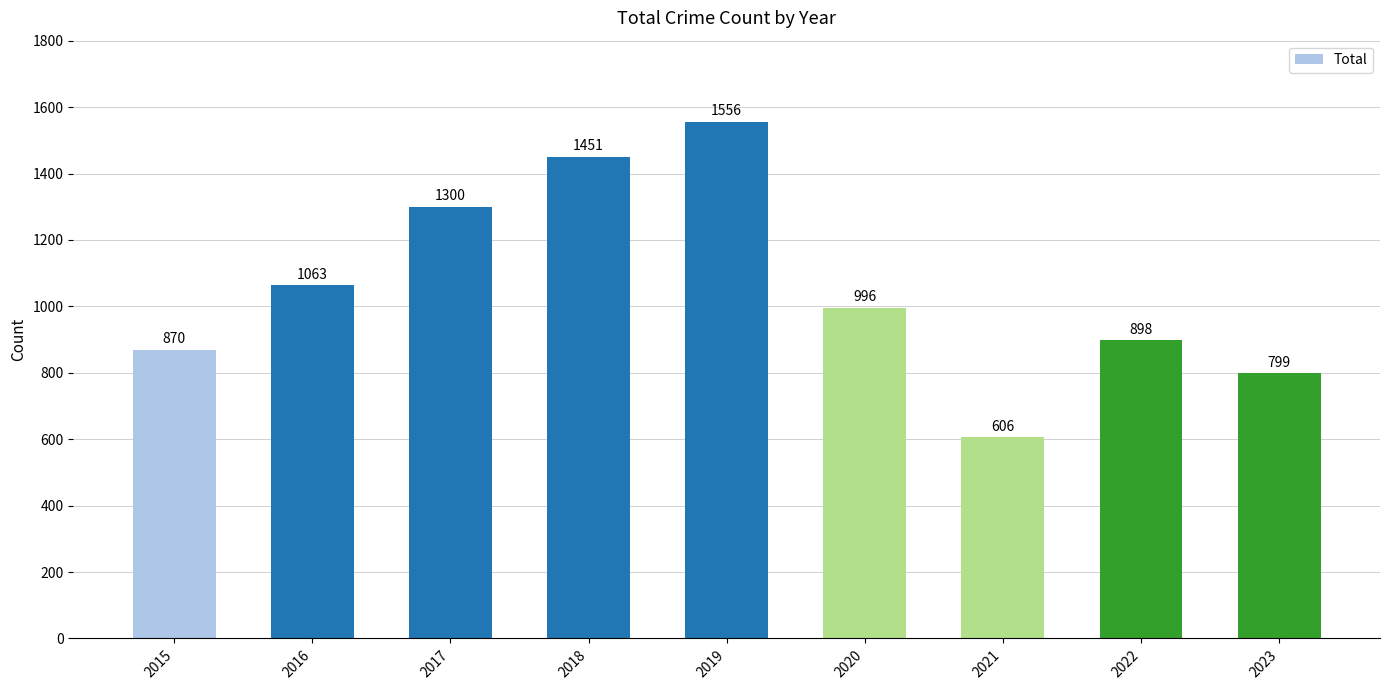

Which has a higher value, 2022 or 2019?

2019